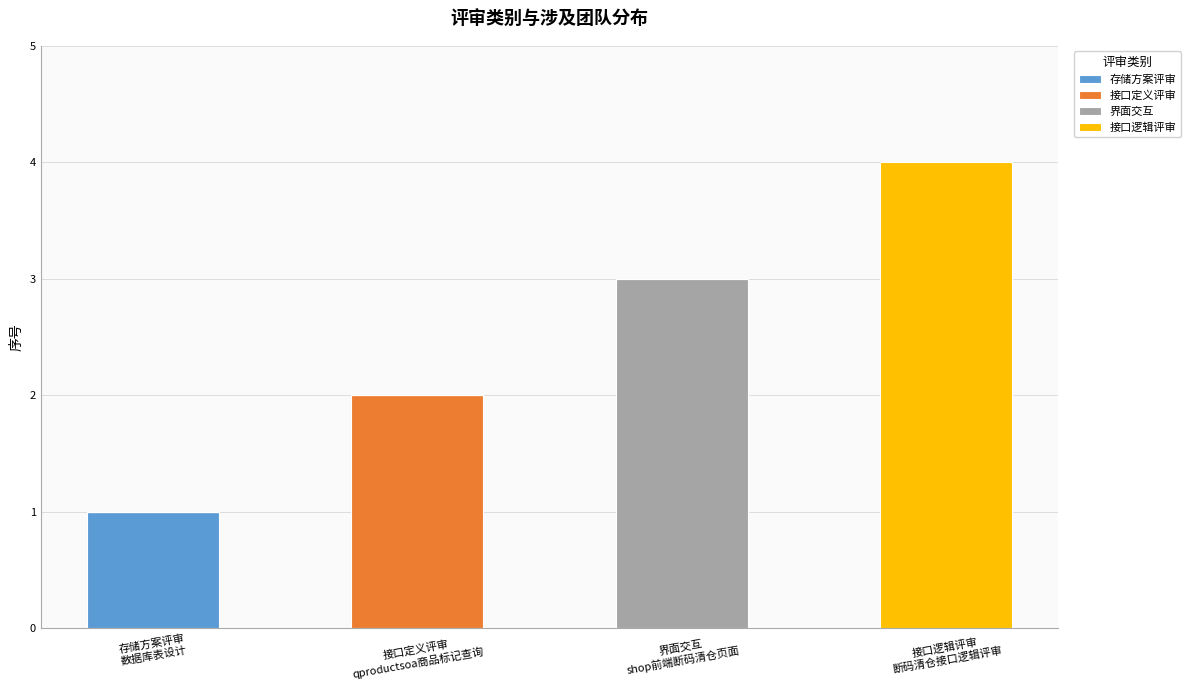

How many distinct data groups are displayed?

4